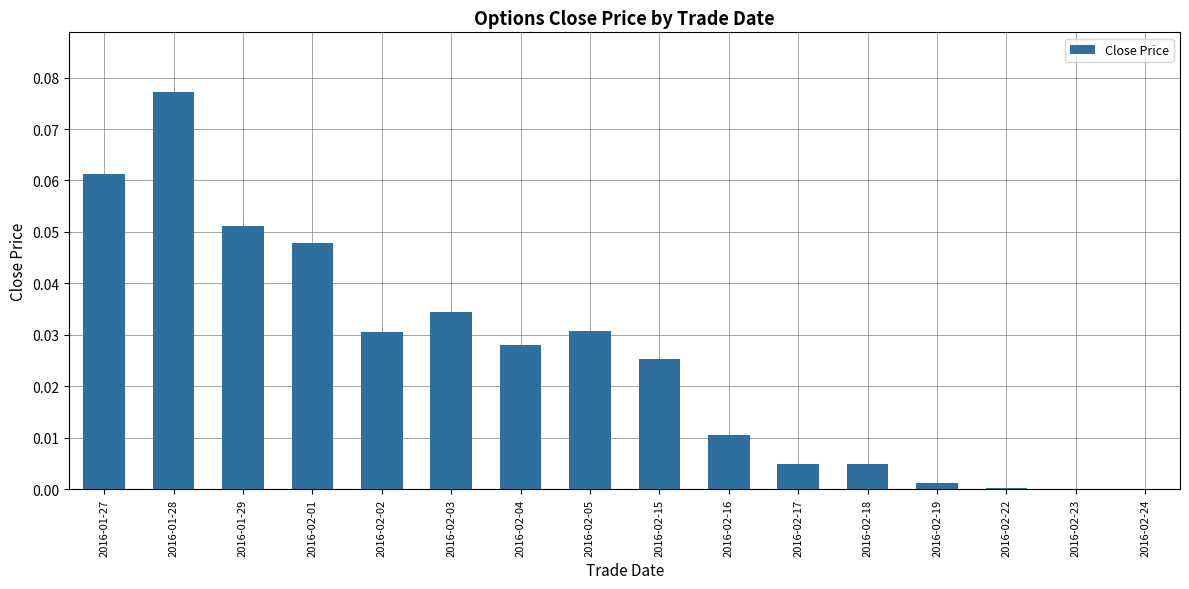

Are the bars grouped side by side (vs. stacked)?

No